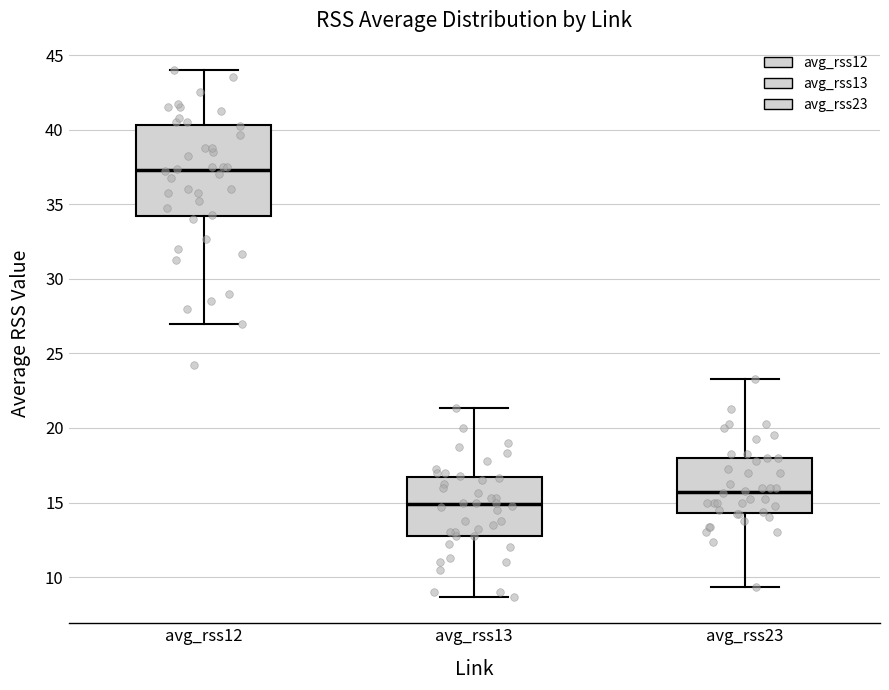

Which box's median line is the highest?

avg_rss12